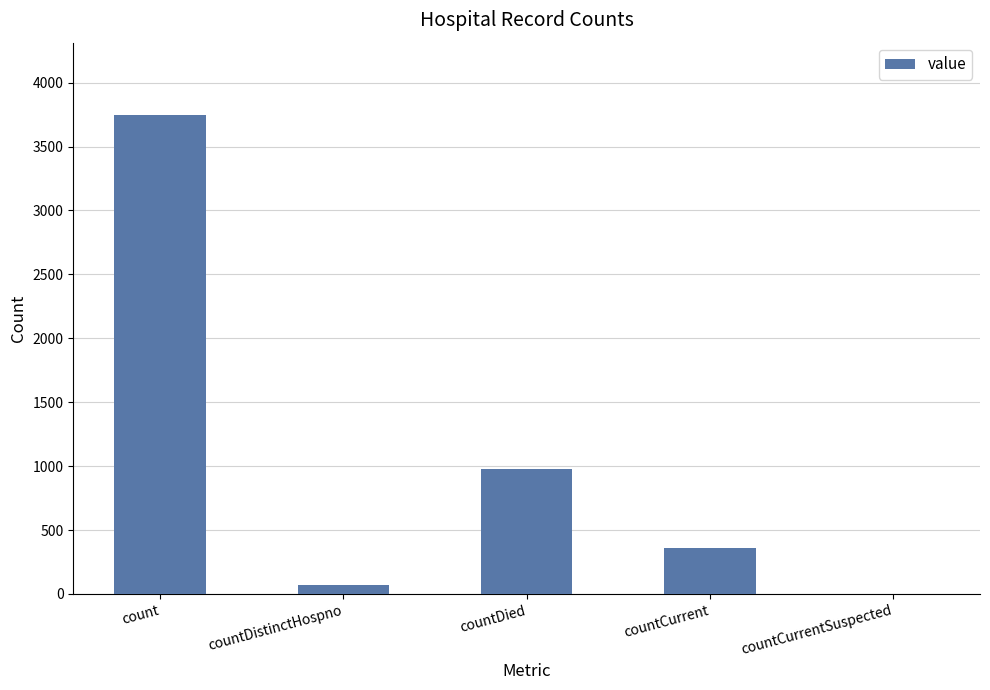

Are the bars horizontal?

No